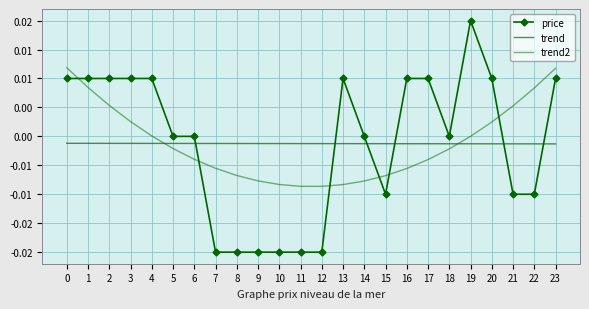

True or false: trend2 and price intersect in this chart.

True